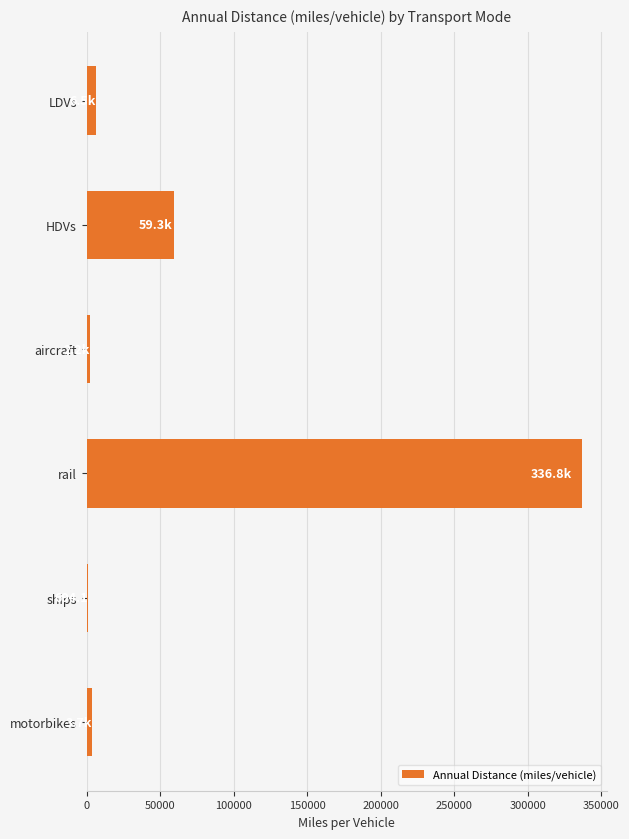

Count the number of data series in this chart.

1